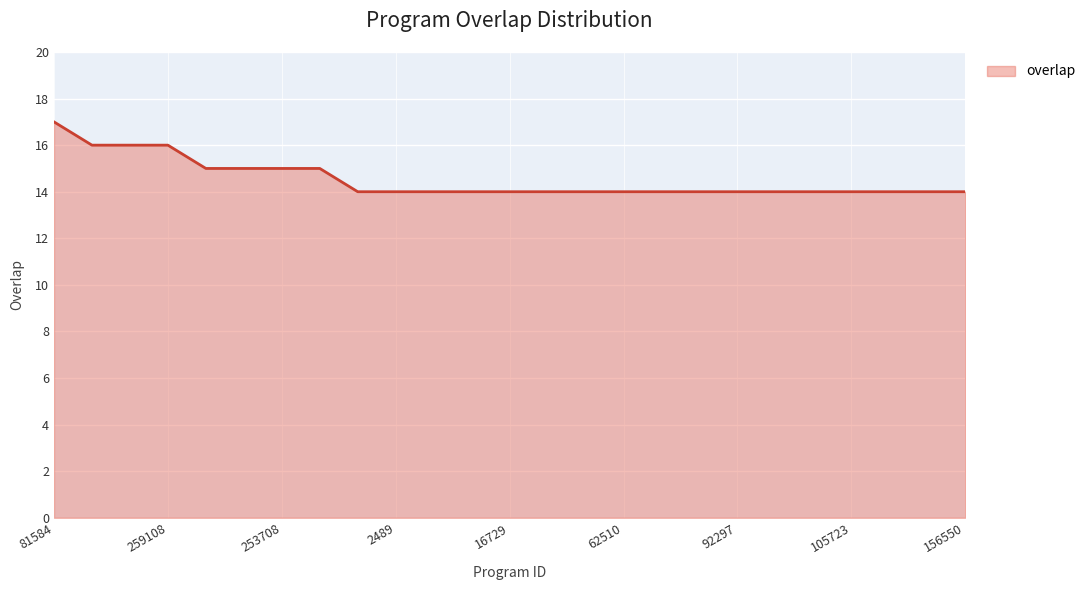

What is the difference between the maximum and minimum values?

3